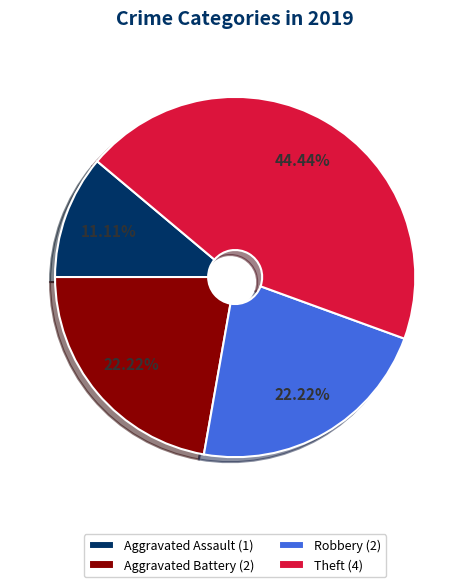

Do Robbery (2) and Aggravated Assault (1) together represent more than half of the pie?

No